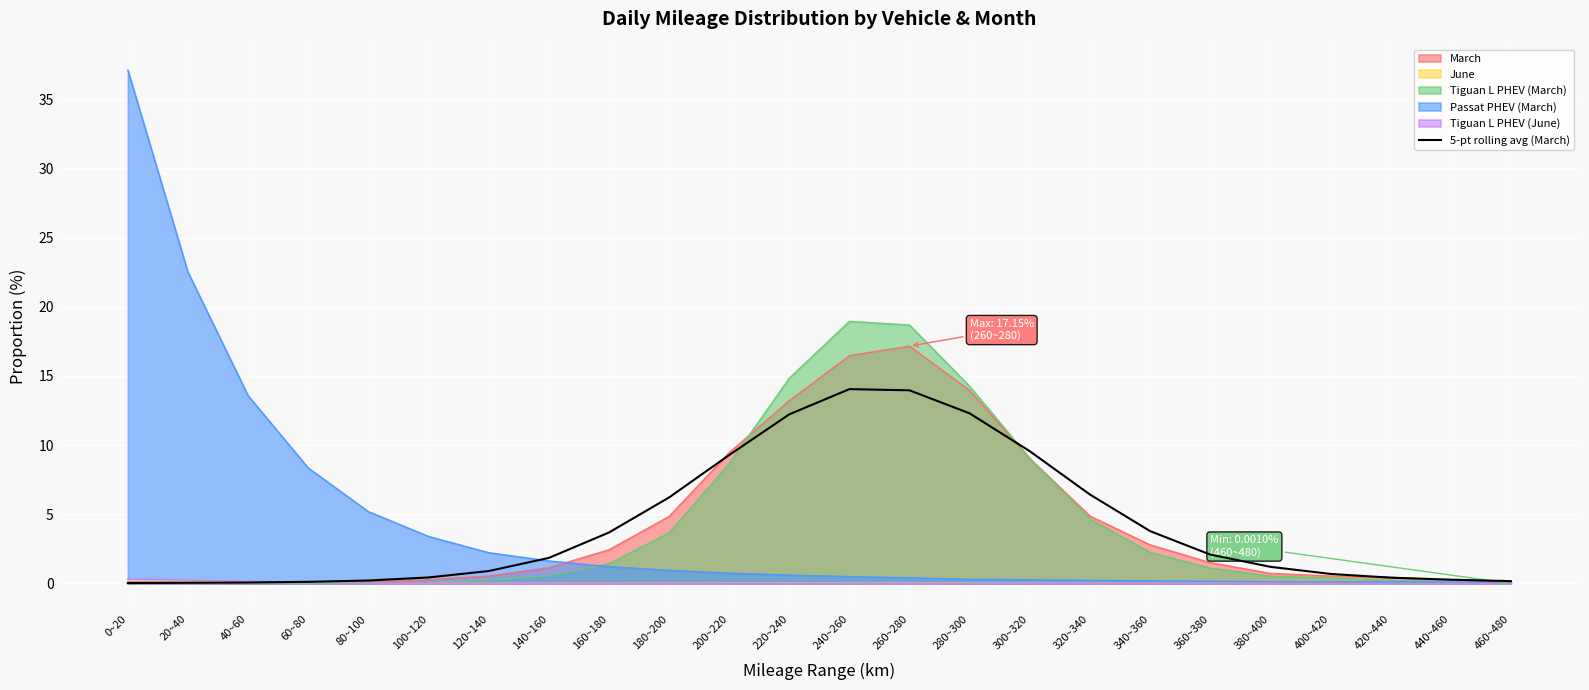

How many categories are shown in the chart?

24